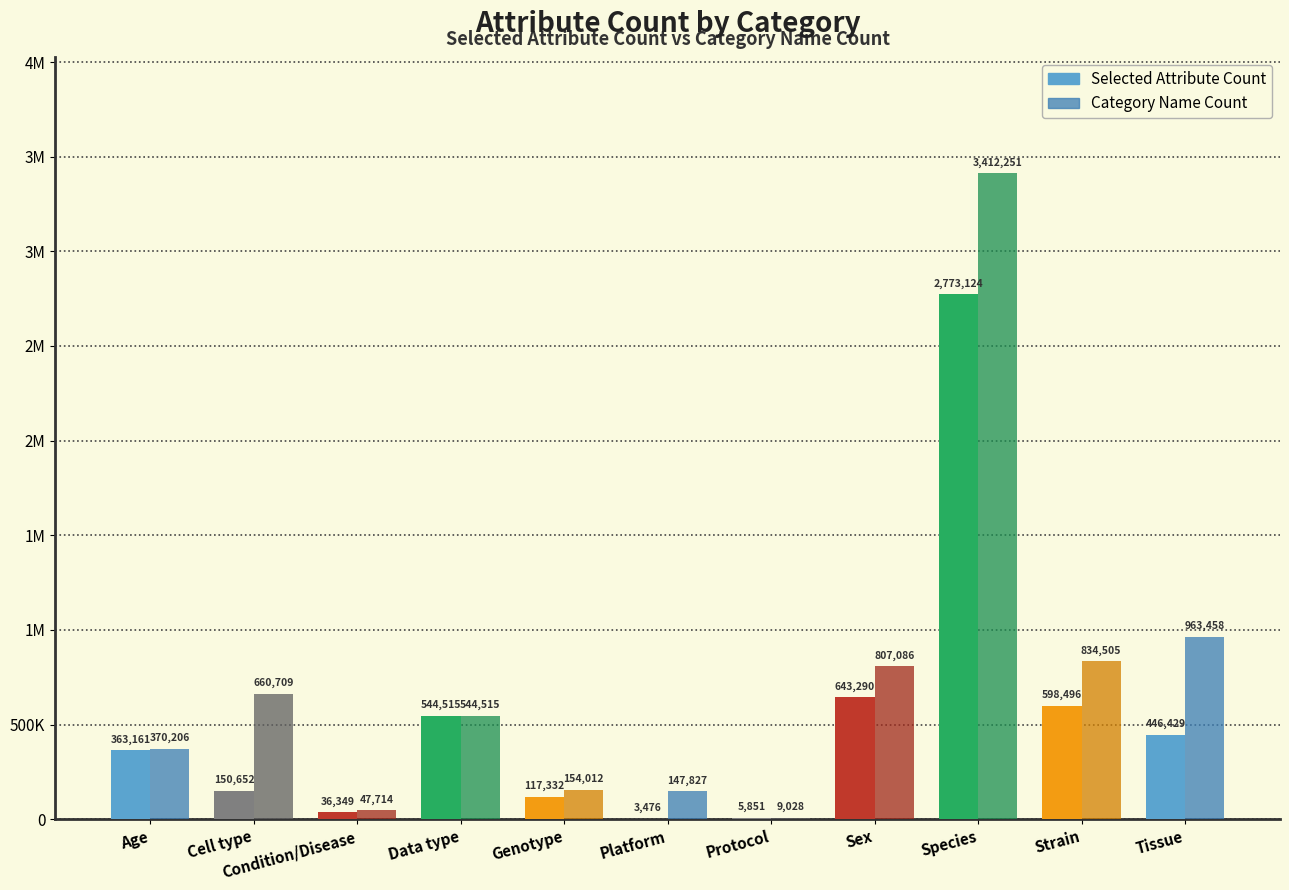

Are the bars grouped side by side (vs. stacked)?

Yes